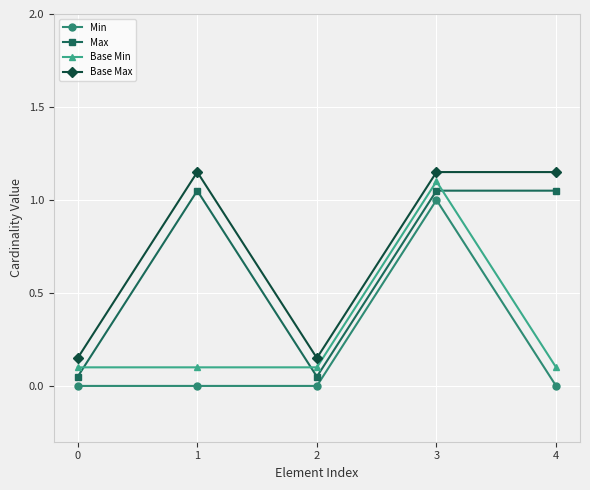

What is the difference between the maximum and minimum values in the Base Max series?

1.0